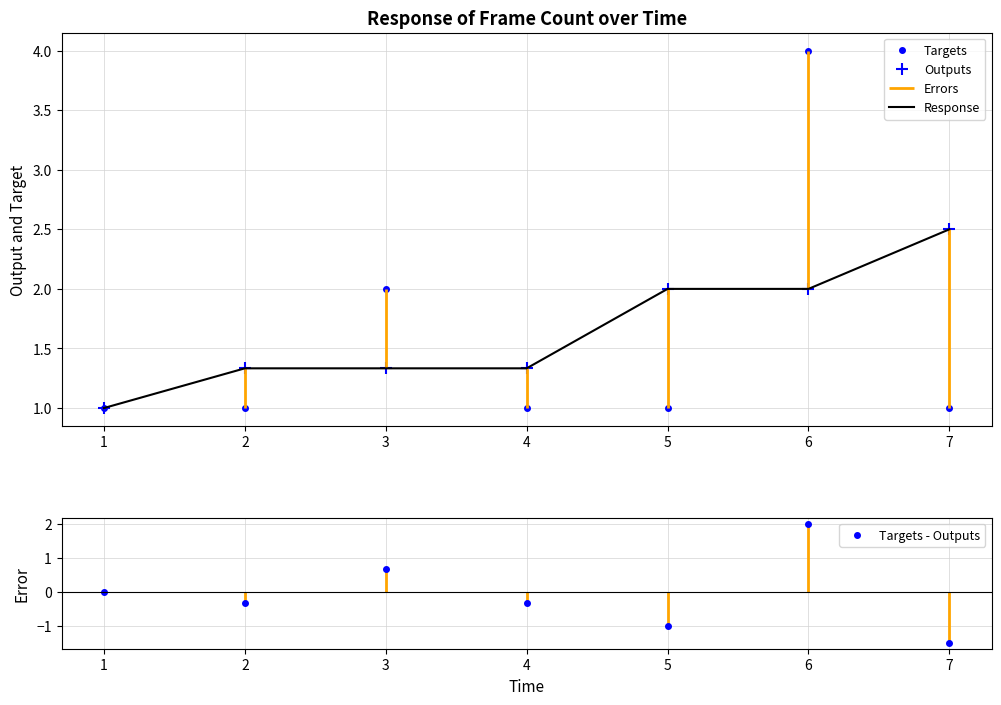

True or false: Outputs has a value of 1.3 at 2.

True